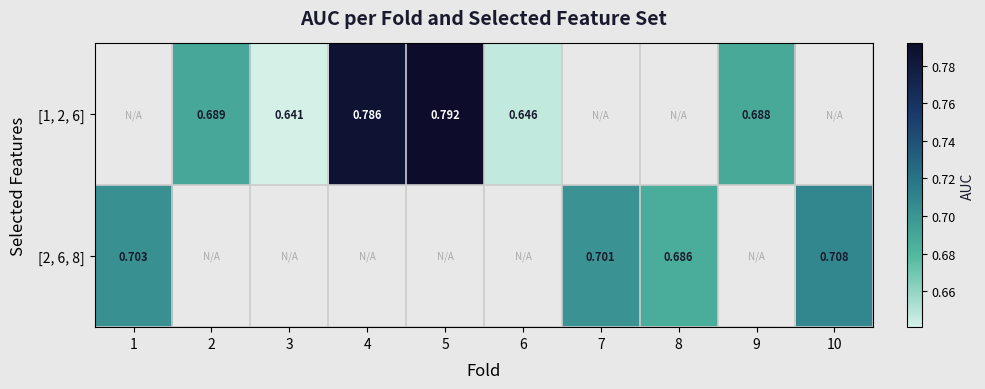

At which category does the chart reach its peak across all series?

5